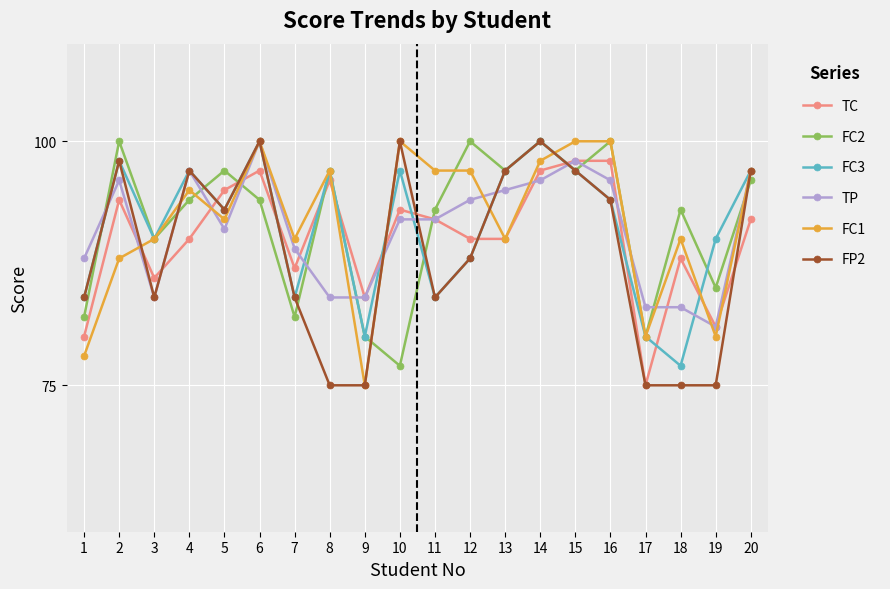

Is the value of FC2 at 12 greater than the value of TP at 9?

Yes